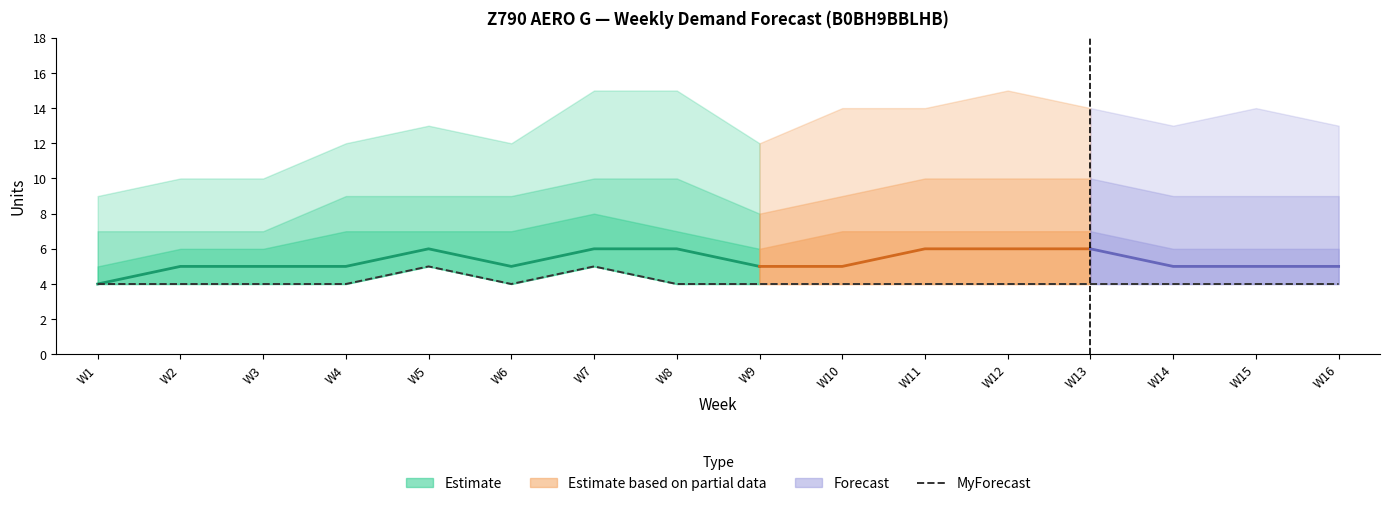

Which label corresponds to the smallest value in the chart?

W1